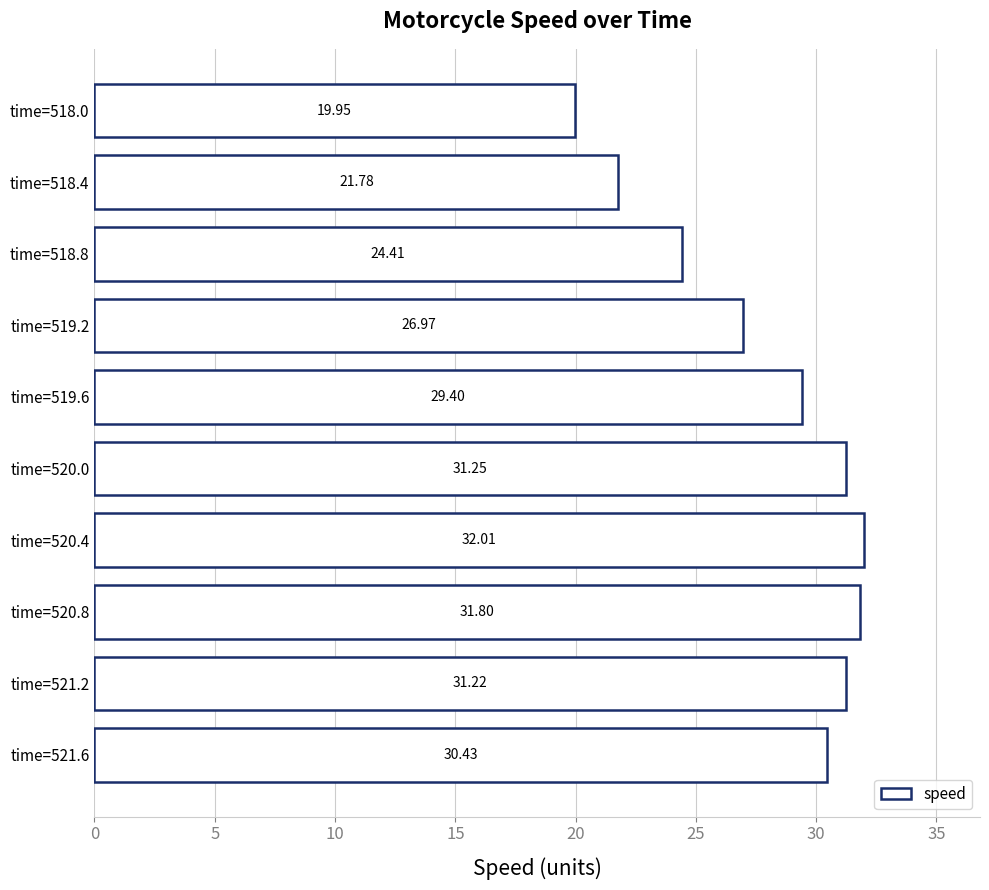

Between time=520.8 and time=518.4, which is larger?

time=520.8